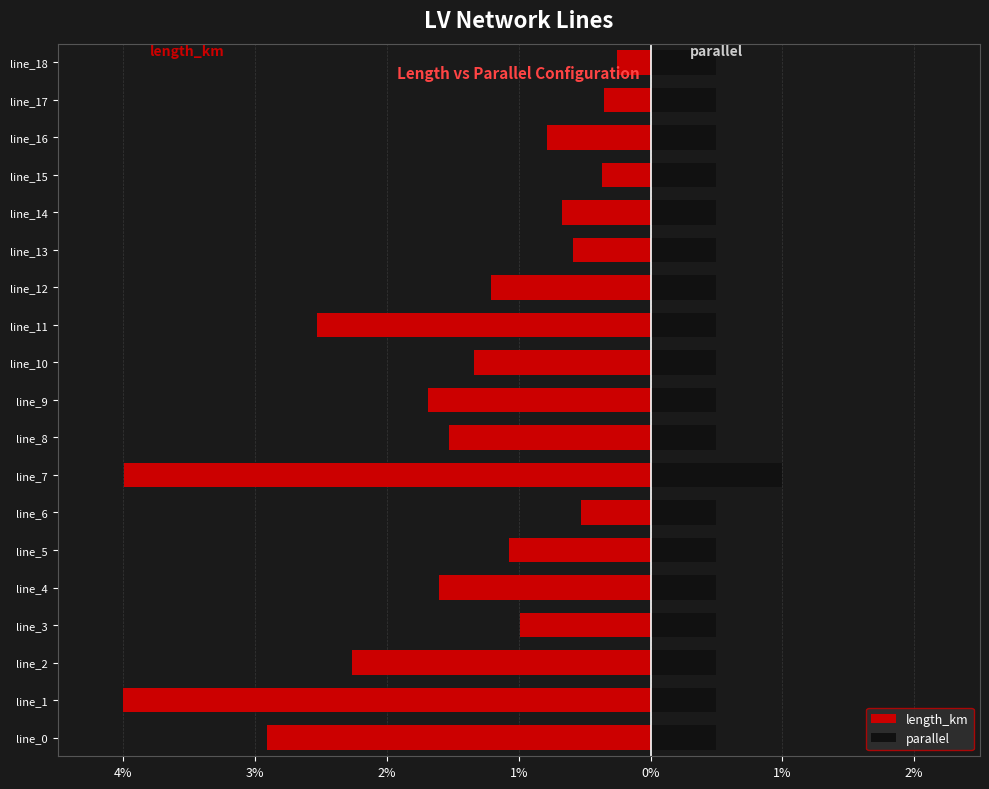

What is the value of the parallel bar at the 15th from the left?

0.5